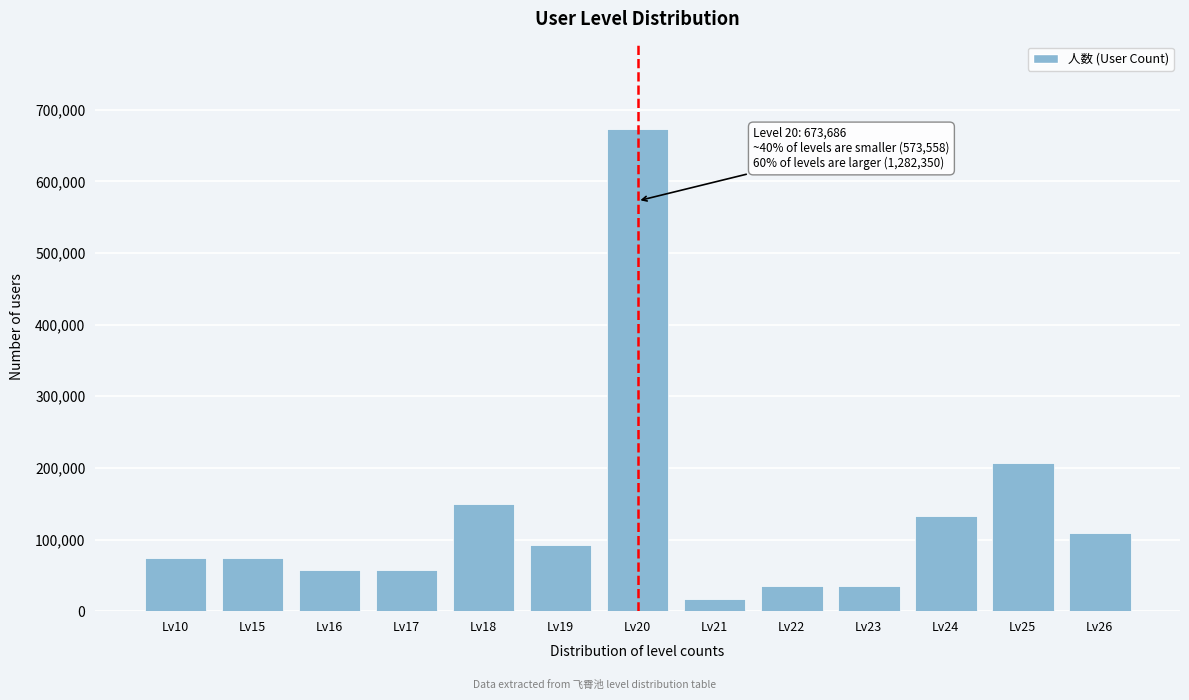

Reading right to left, transcribe all the data shown in this chart.

Lv26=109402	Lv25=207288	Lv24=132434	Lv23=34548	Lv22=34548	Lv21=17274	Lv20=673686	Lv19=92128	Lv18=149708	Lv17=57580	Lv16=57580	Lv15=74854	Lv10=74854